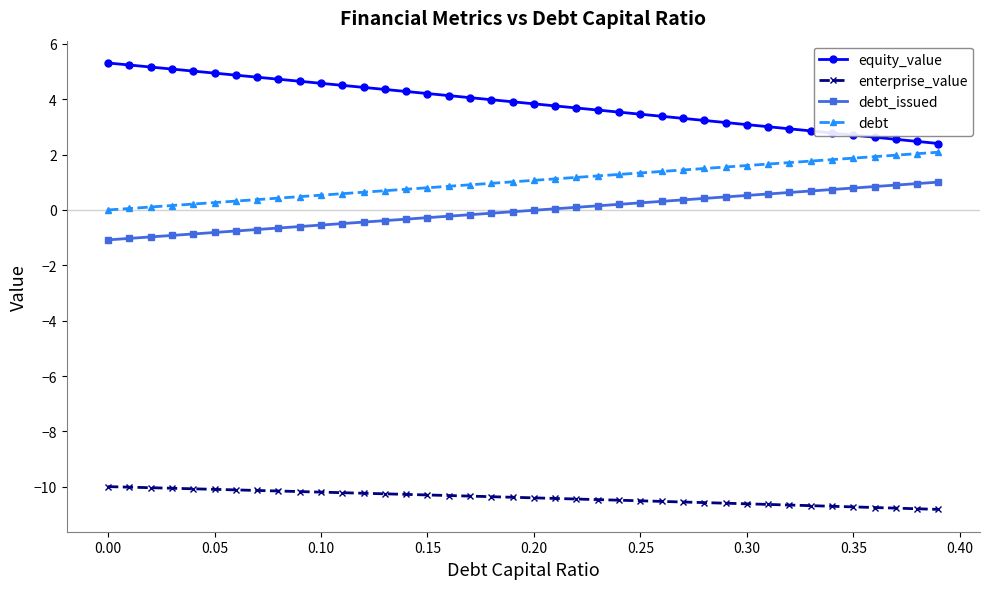

True or false: equity_value and debt_issued cross at least once.

False